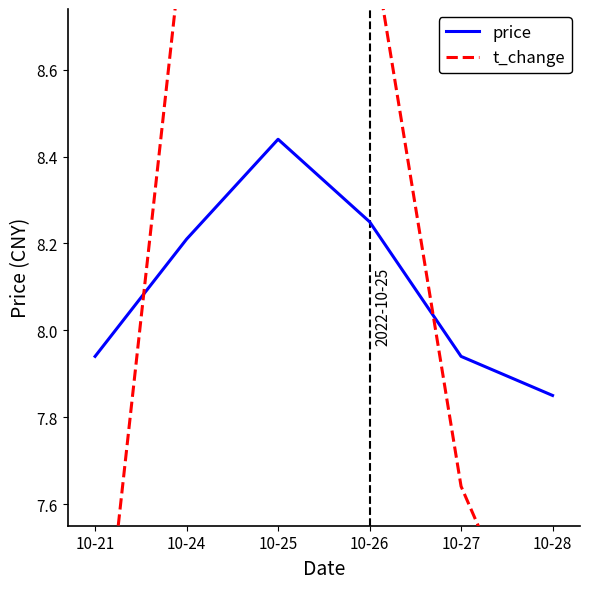

What are all the series names shown in the legend?

price, t_change